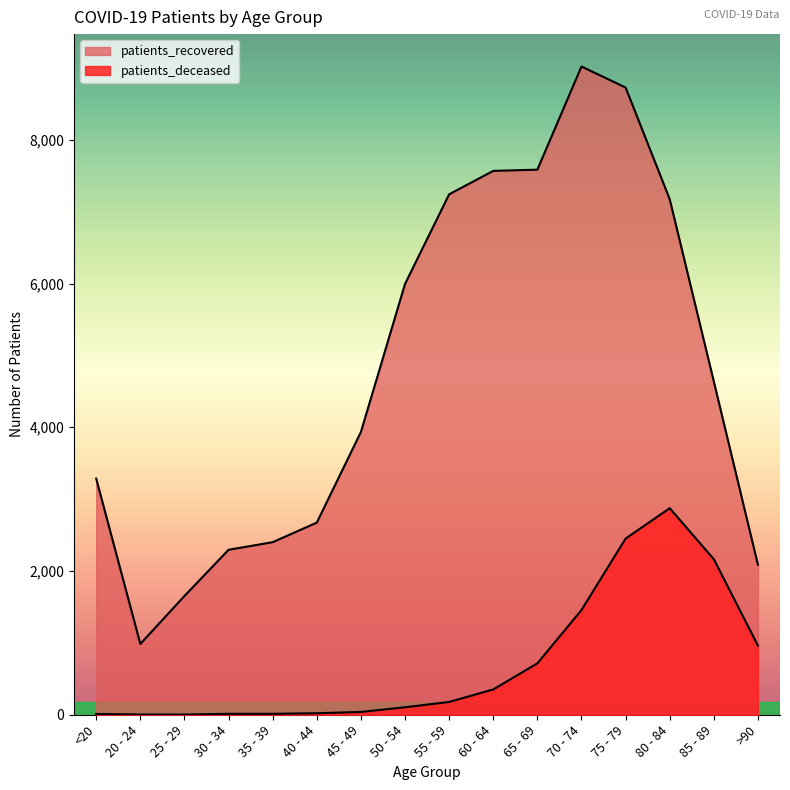

True or false: patients_recovered and patients_deceased intersect in this chart.

False